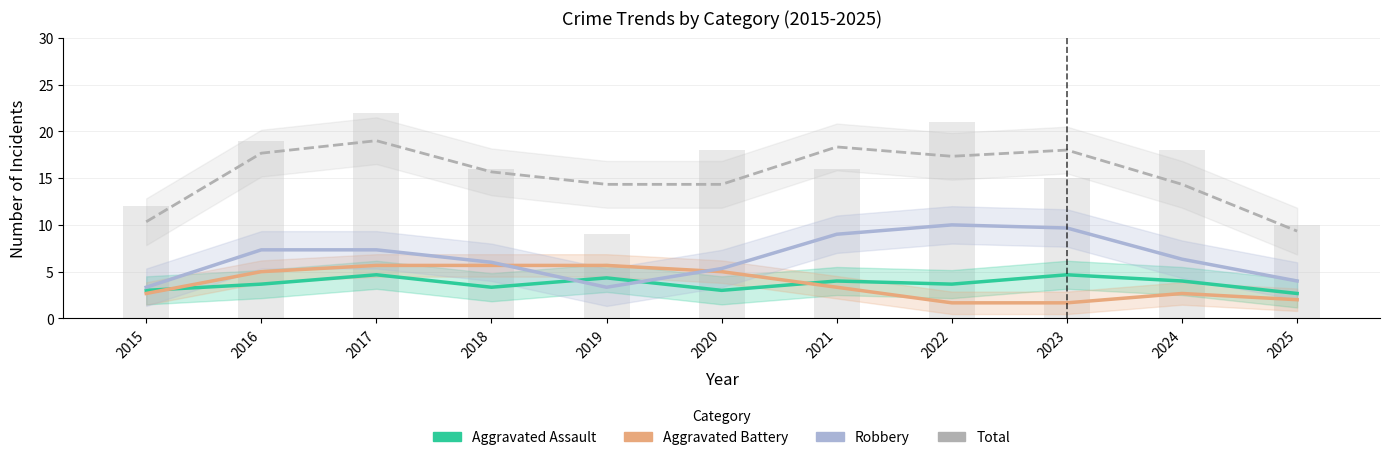

What is the minimum value for Aggravated Assault?

2.7